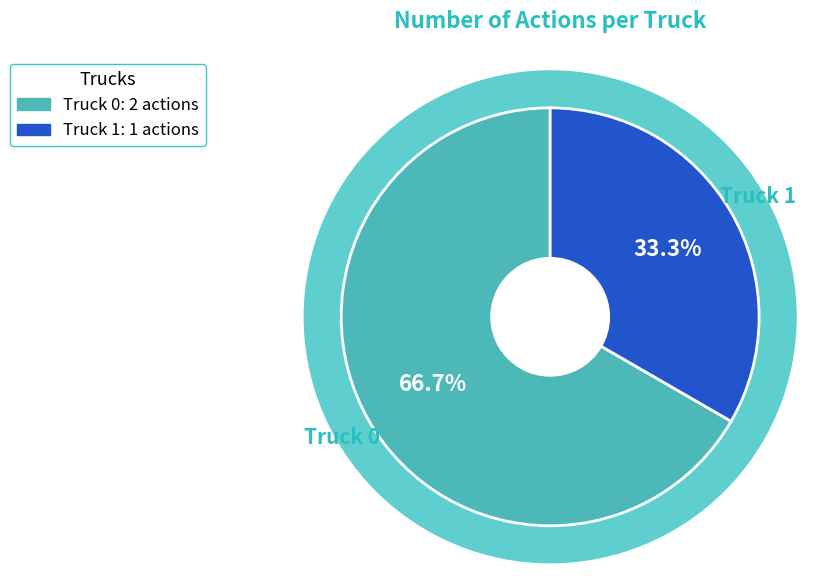

How many segments does this pie chart have?

2